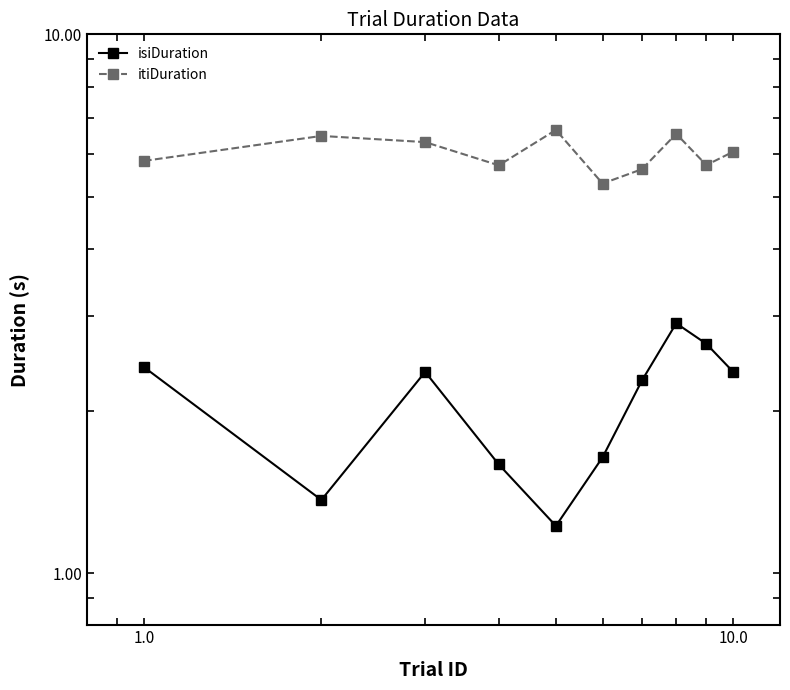

List the series in order of their overall mean, lowest first.

isiDuration, itiDuration